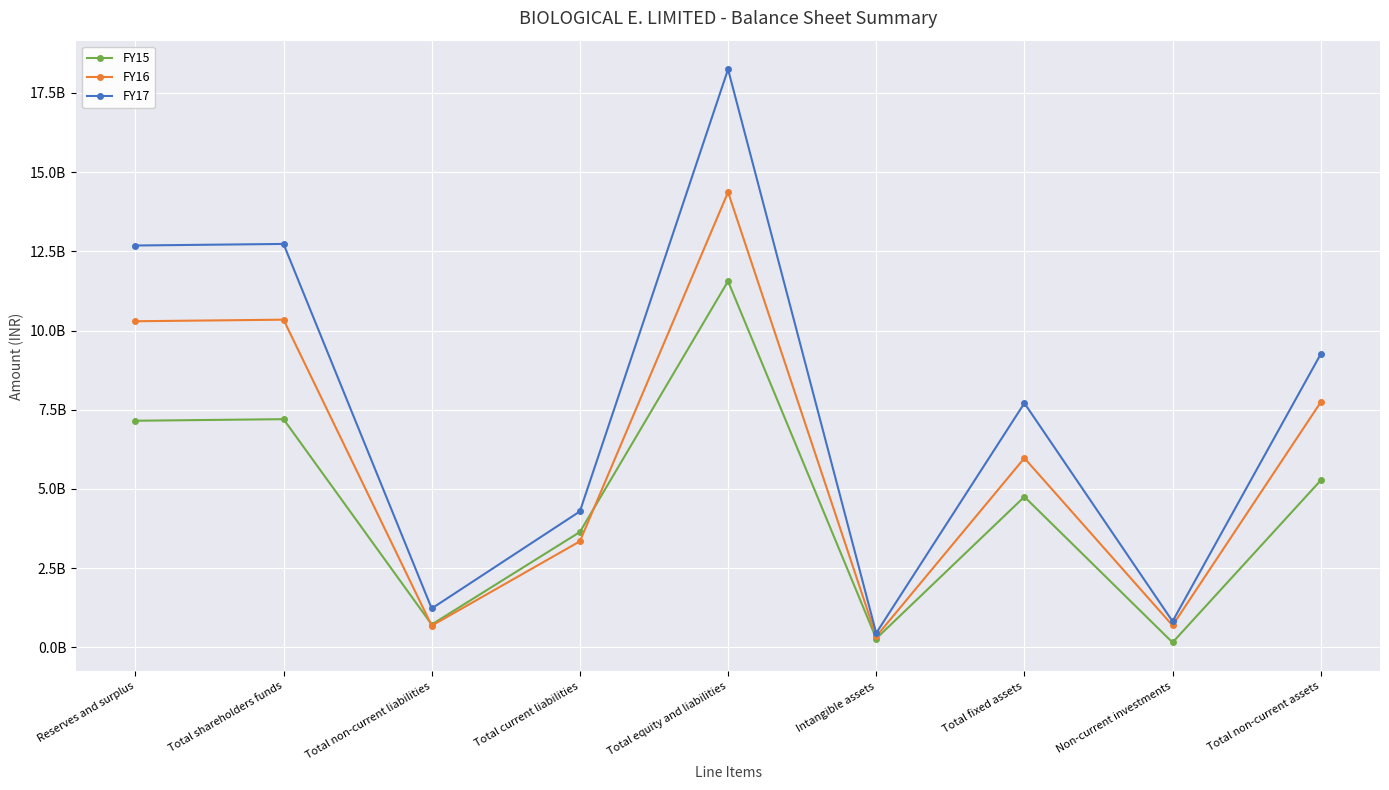

The FY15 series shows 11557384667 at Total equity and liabilities. True or false?

True